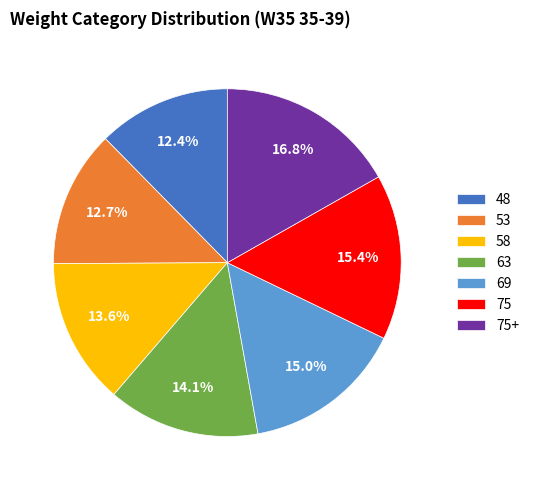

Approximately how many times larger is the value at 48 compared to 58?

0.9